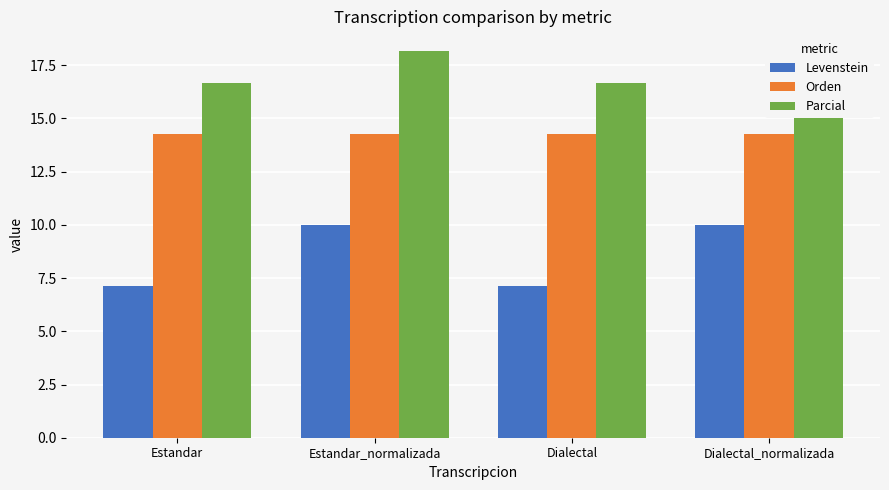

What is the sum of all Levenstein values?

34.3